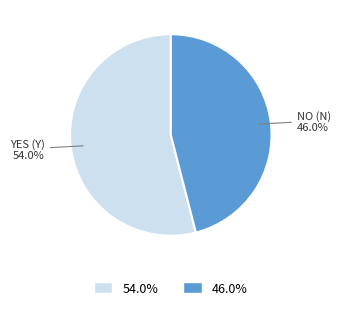

Is there any slice that represents more than half of the pie?

Yes